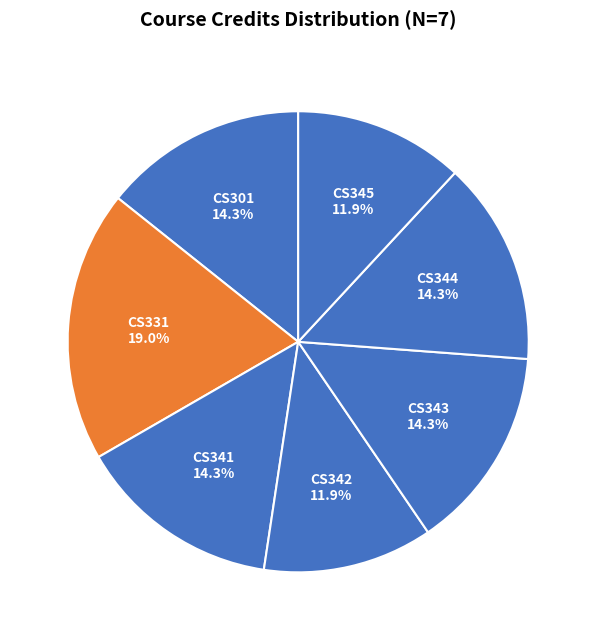

To the nearest percent, what is the difference between the CS345 and CS331 slice percentages?

7%